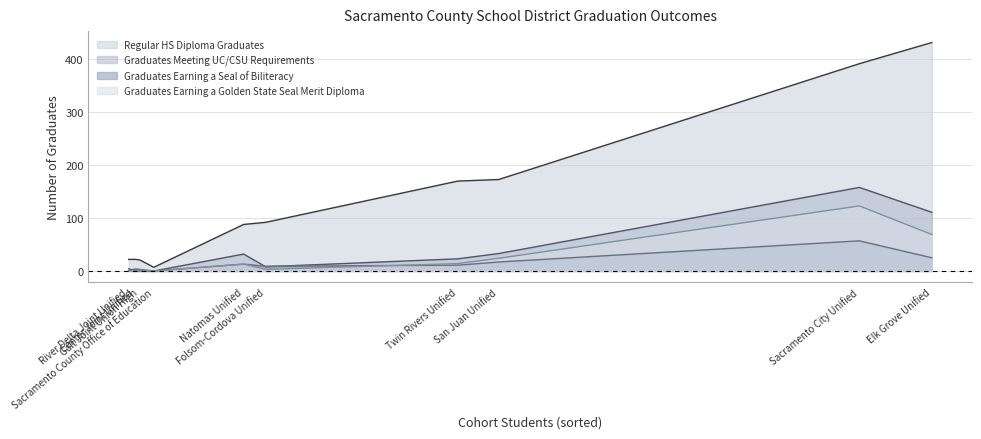

Is it true that Graduates Earning a Seal of Biliteracy equals 81 at Sacramento City Unified?

False